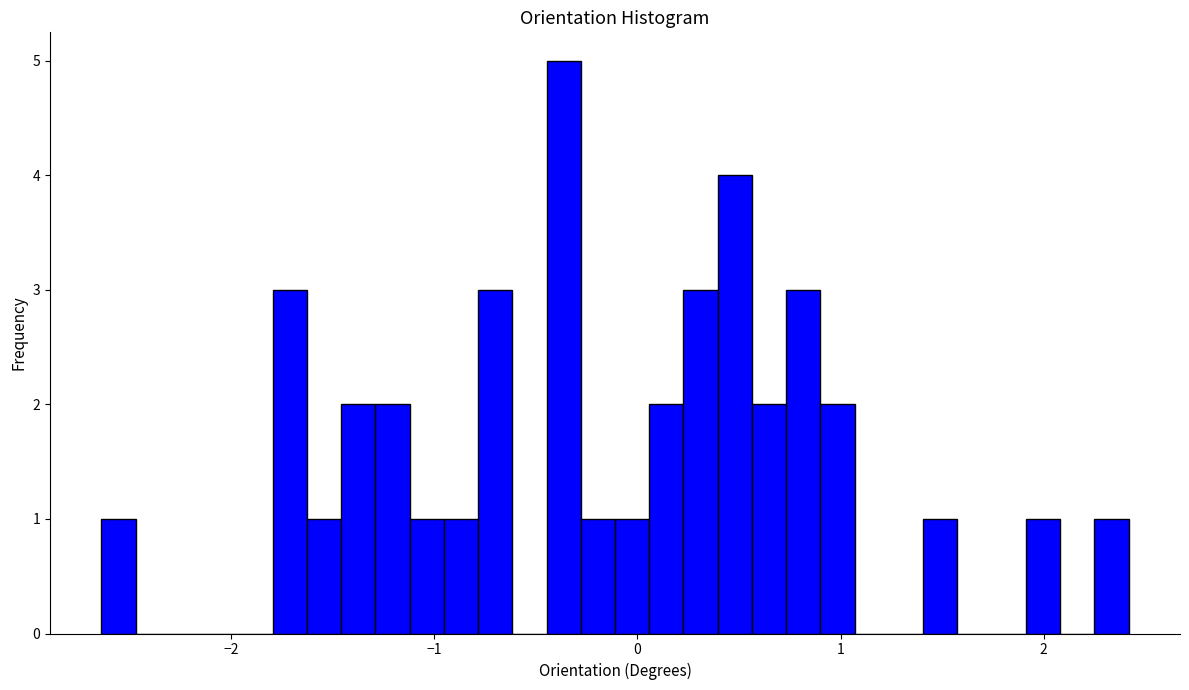

Read against the x-axis, roughly where is the centre of the tallest bar?

-0.4